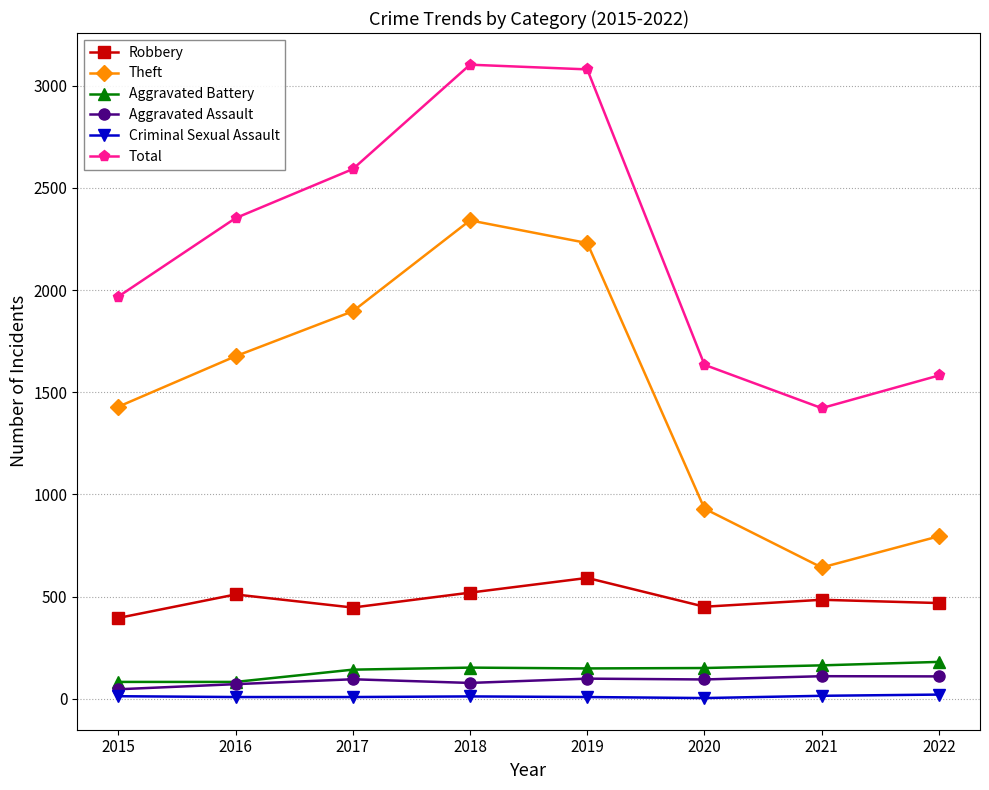

How many lines are shown in the chart?

6